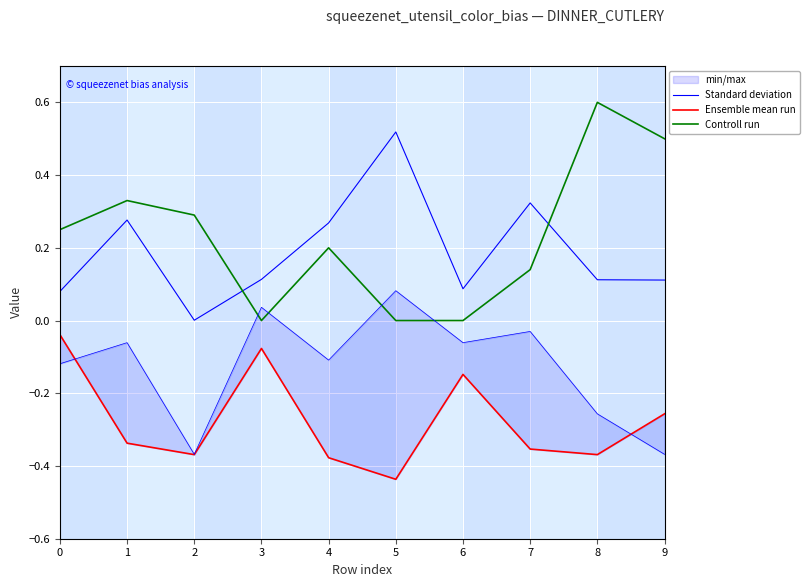

What is the difference between the Ensemble mean run values at 6 and 7?

0.2